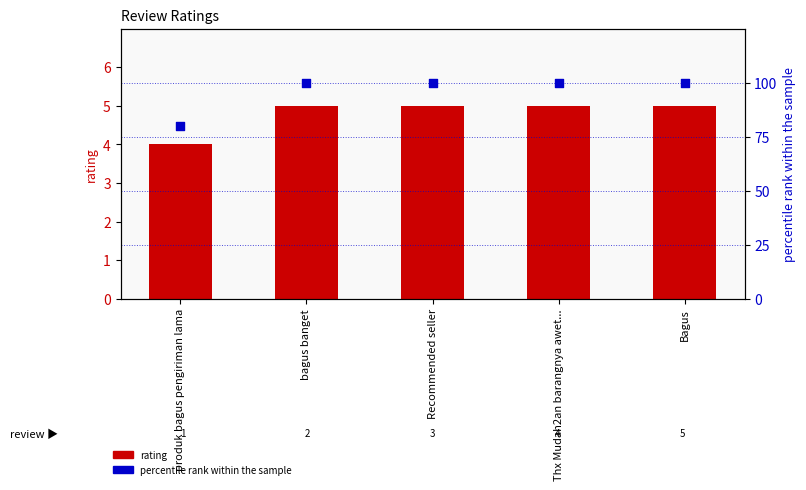

Is the value of rating at Recommended seller greater than the value of percentile rank within the sample at Recommended seller?

No